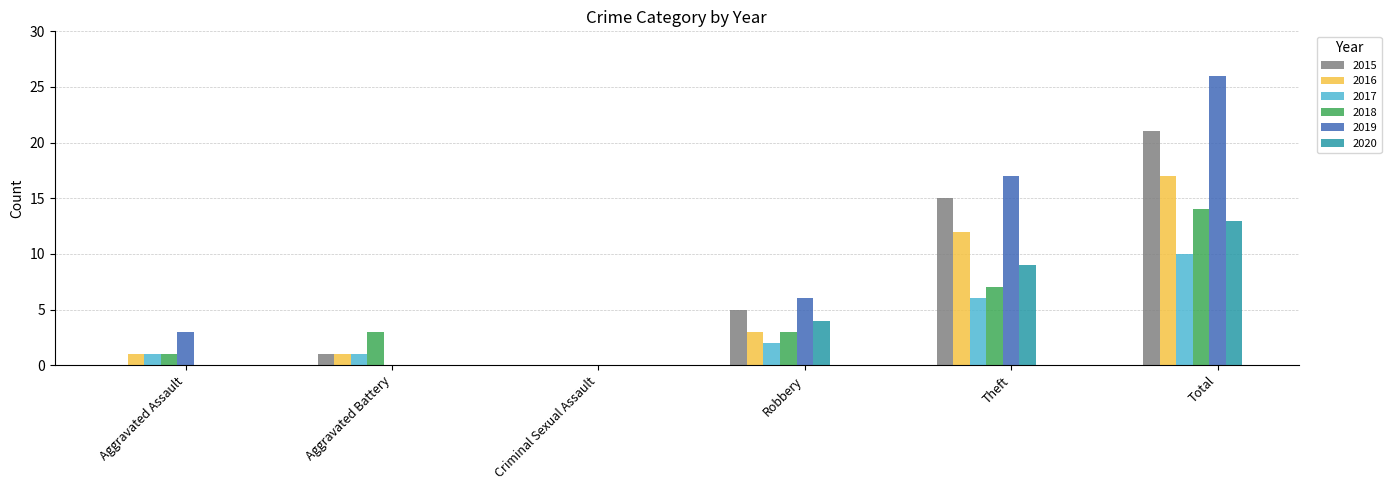

The 2016 series shows 2 at Aggravated Assault. True or false?

False